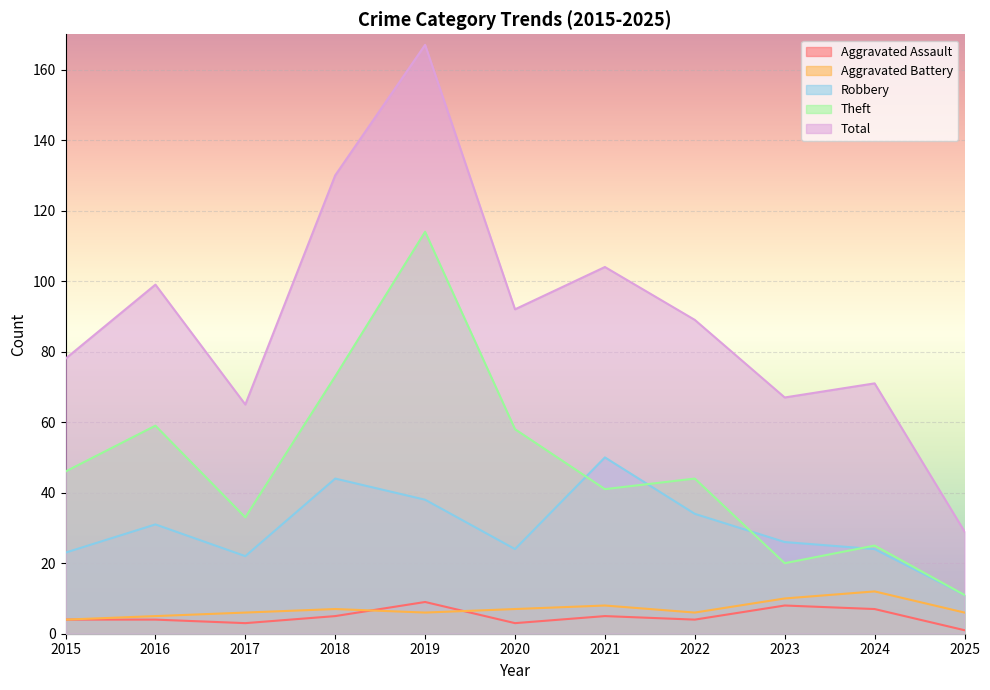

The value of Robbery at 2015 is 39. True or false?

False